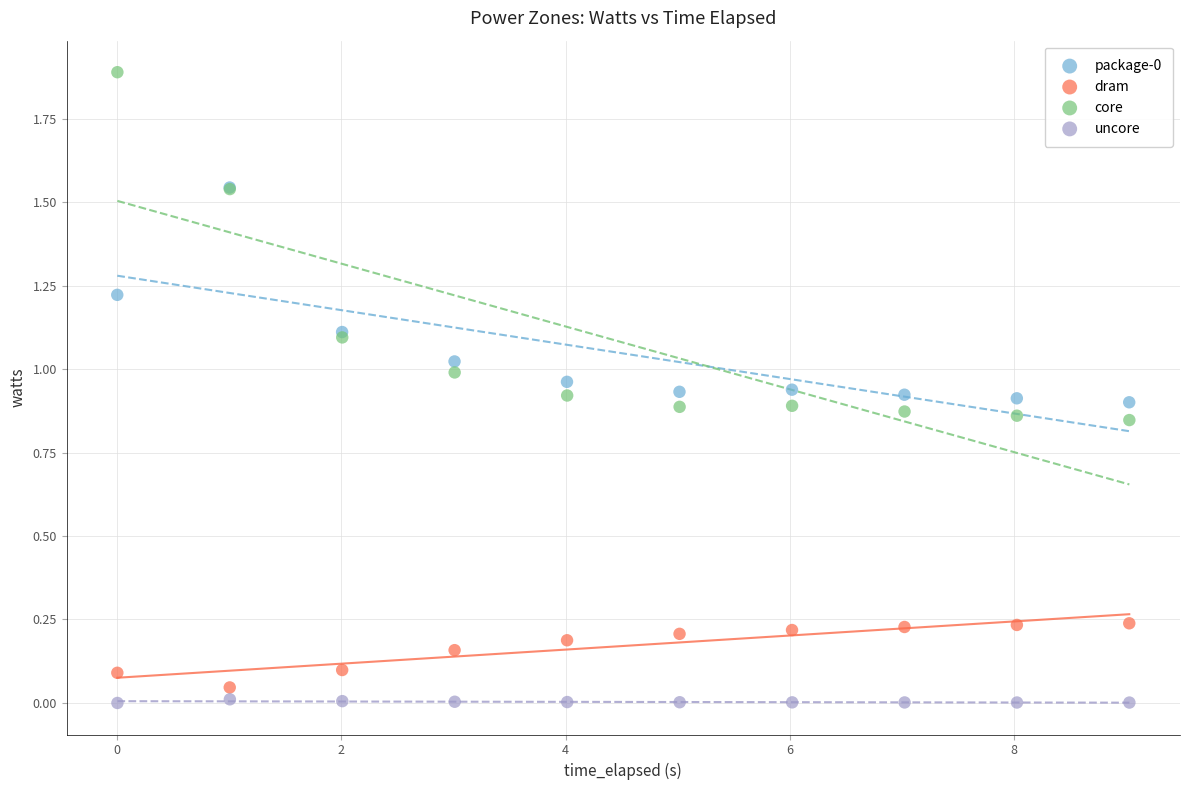

Which series contains the highest Y value?

core